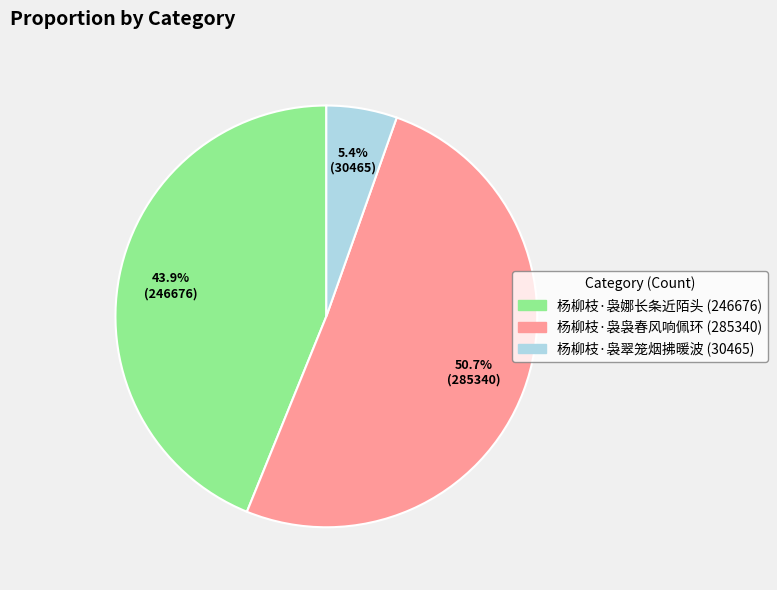

The 杨柳枝·袅娜长条近陌头 slice represents 53% of the pie. True or false?

False